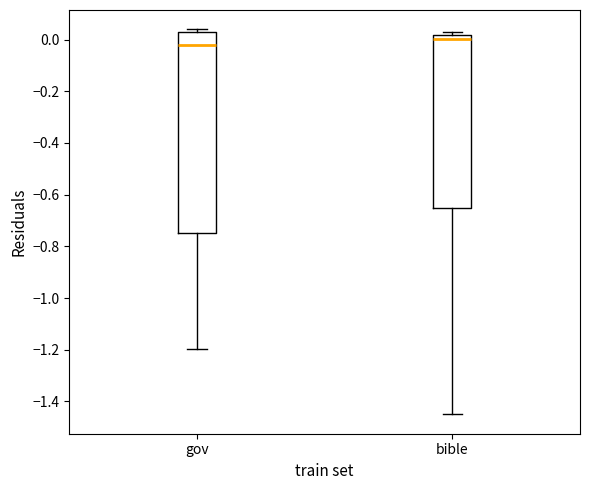

Which box is the tallest, from its lower edge to its upper edge?

gov